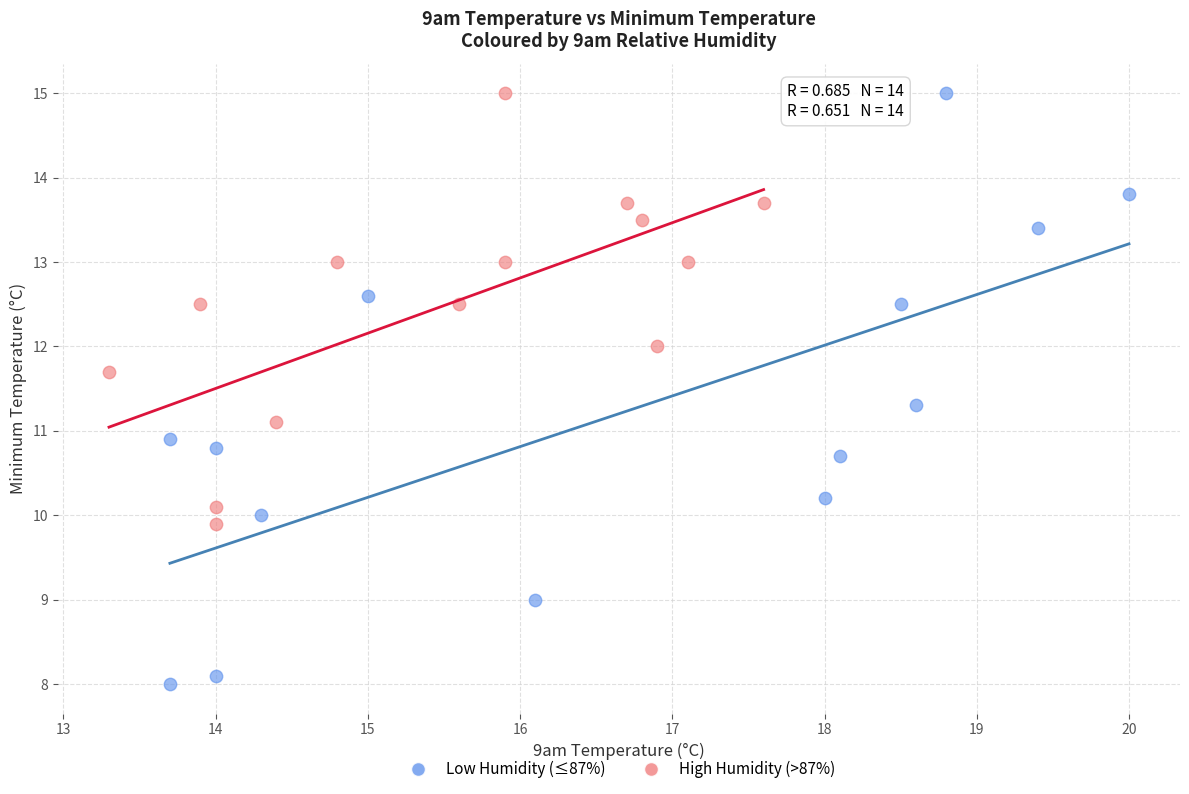

Which series reaches the minimum Y coordinate?

Low Humidity (≤87%)